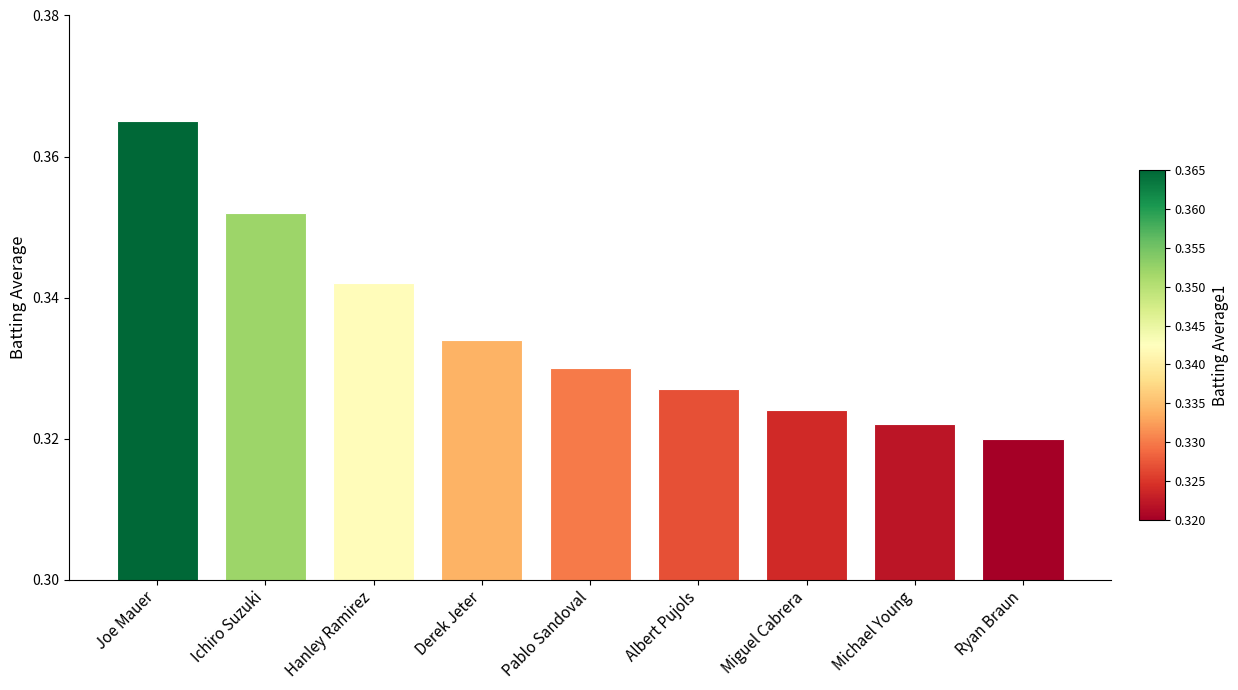

Which category has the lowest value across all series?

Ryan Braun